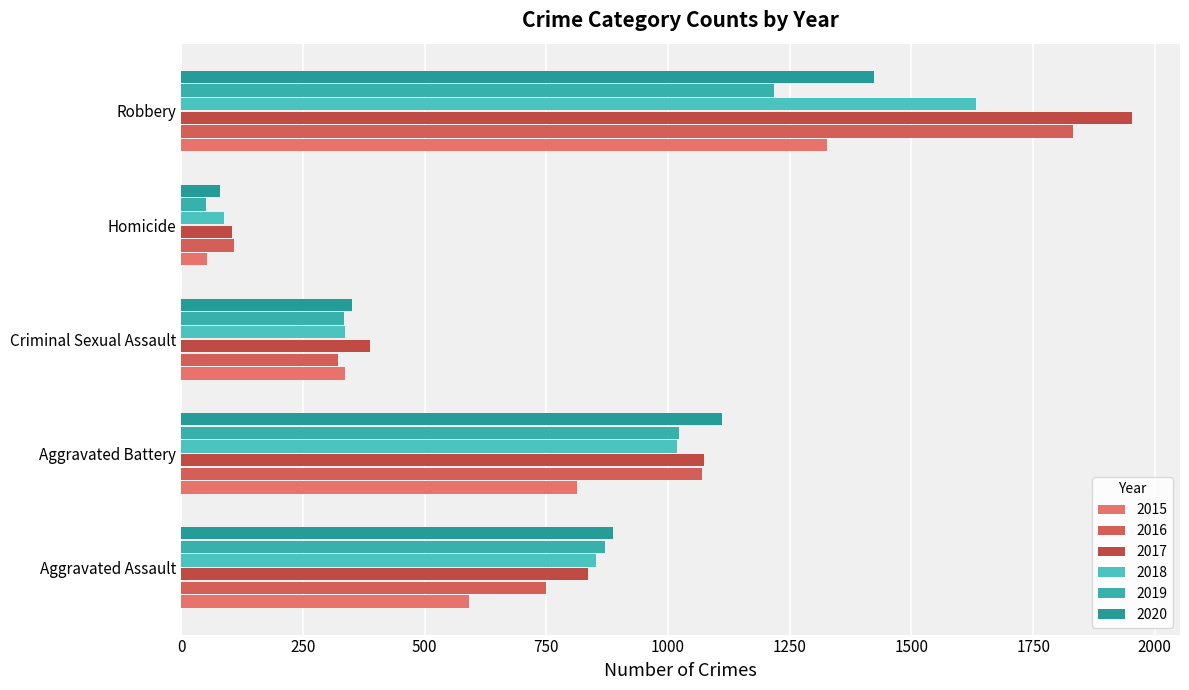

Rank the categories by 2015 value from highest to lowest.

Robbery, Aggravated Battery, Aggravated Assault, Criminal Sexual Assault, Homicide